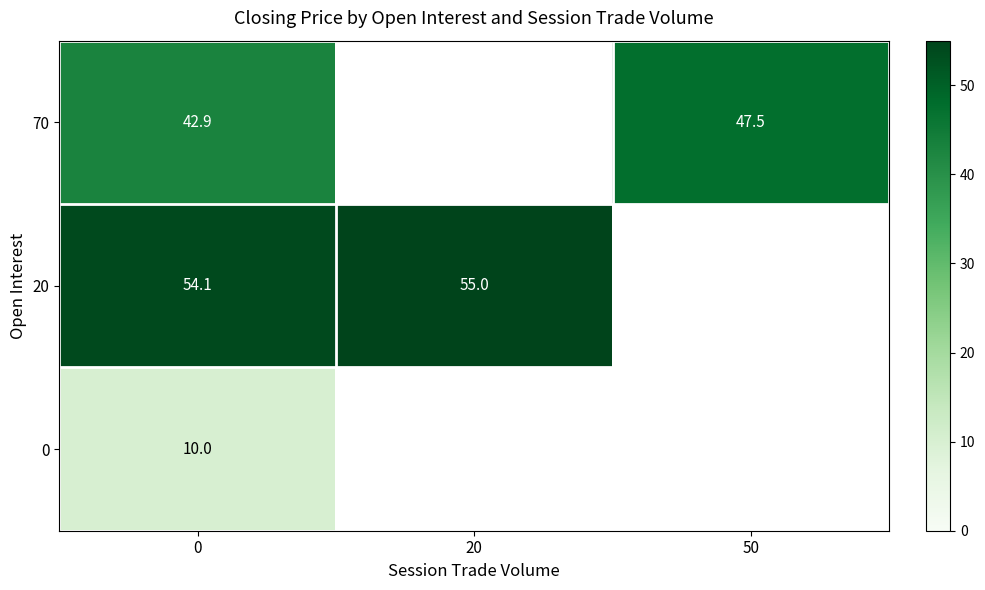

True or false: 0 has a value of 10.0 at 0.

True